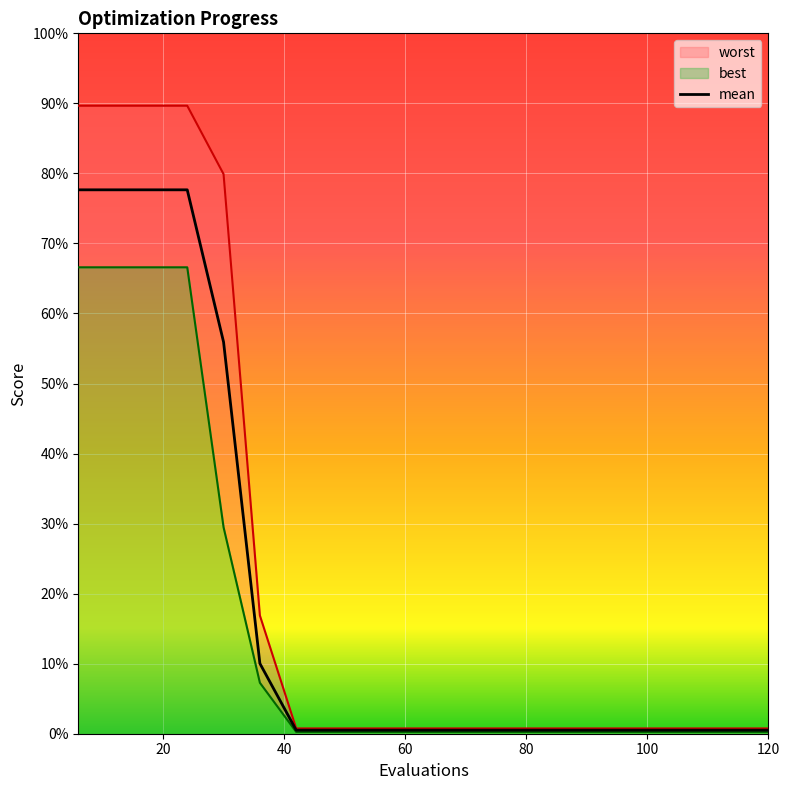

Reading right to left, extract all data points from this chart.

mean: 0.0	0.0	0.0	0.0	0.0	0.0	0.0	0.0	0.0	0.0	0.0	0.0	0.0	0.0	0.1	0.6	0.8	0.8	0.8	0.8
best: 0.0	0.0	0.0	0.0	0.0	0.0	0.0	0.0	0.0	0.0	0.0	0.0	0.0	0.0	0.1	0.3	0.7	0.7	0.7	0.7
worst: 0.0	0.0	0.0	0.0	0.0	0.0	0.0	0.0	0.0	0.0	0.0	0.0	0.0	0.0	0.2	0.8	0.9	0.9	0.9	0.9